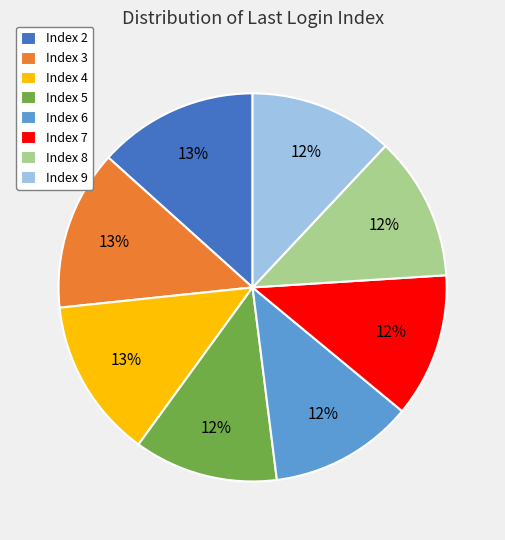

Approximately how many times larger is the value at Index 9 compared to Index 3?

0.9